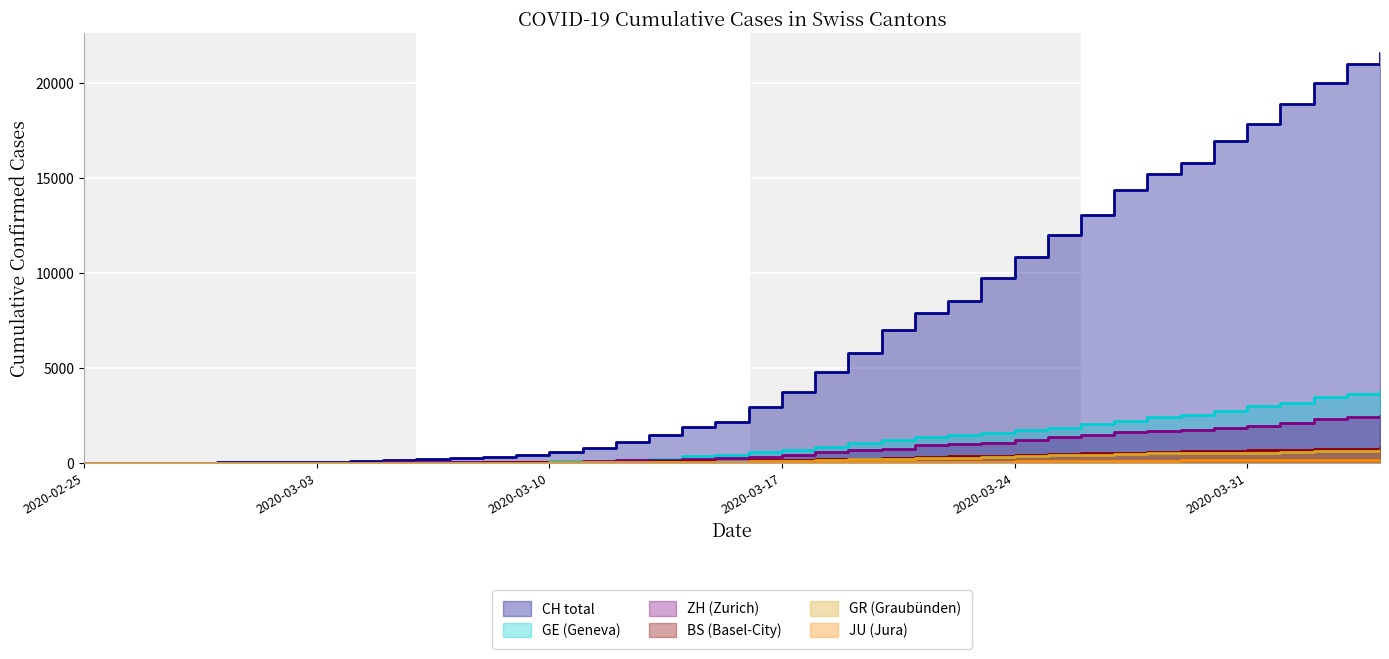

List the labels in order of JU value, largest first.

2020-04-04, 2020-04-02, 2020-04-03, 2020-04-01, 2020-03-31, 2020-03-30, 2020-03-29, 2020-03-28, 2020-03-27, 2020-03-26, 2020-03-25, 2020-03-24, 2020-03-23, 2020-03-22, 2020-03-21, 2020-03-20, 2020-03-19, 2020-03-18, 2020-03-17, 2020-03-16, 2020-03-15, 2020-03-14, 2020-03-13, 2020-03-12, 2020-03-09, 2020-03-10, 2020-03-11, 2020-03-07, 2020-03-08, 2020-03-05, 2020-03-06, 2020-03-03, 2020-03-04, 2020-02-27, 2020-02-28, 2020-02-29, 2020-03-01, 2020-03-02, 2020-02-25, 2020-02-26